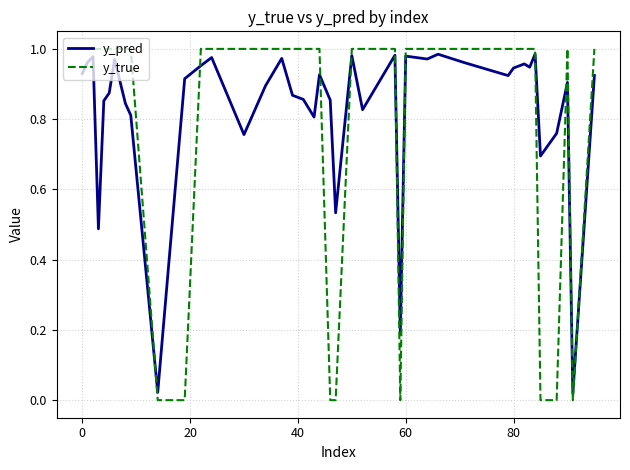

Which series has the largest range (max minus min)?

y_true